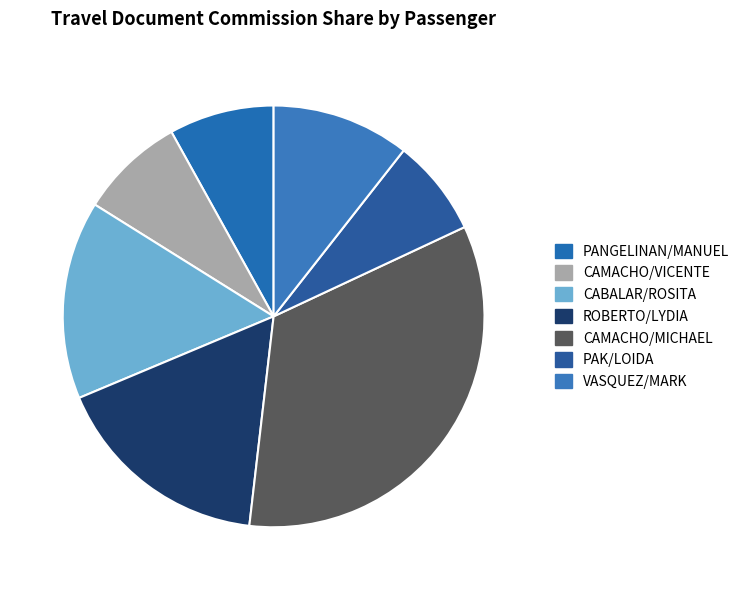

To the nearest percent, what portion does VASQUEZ/MARK represent?

11%